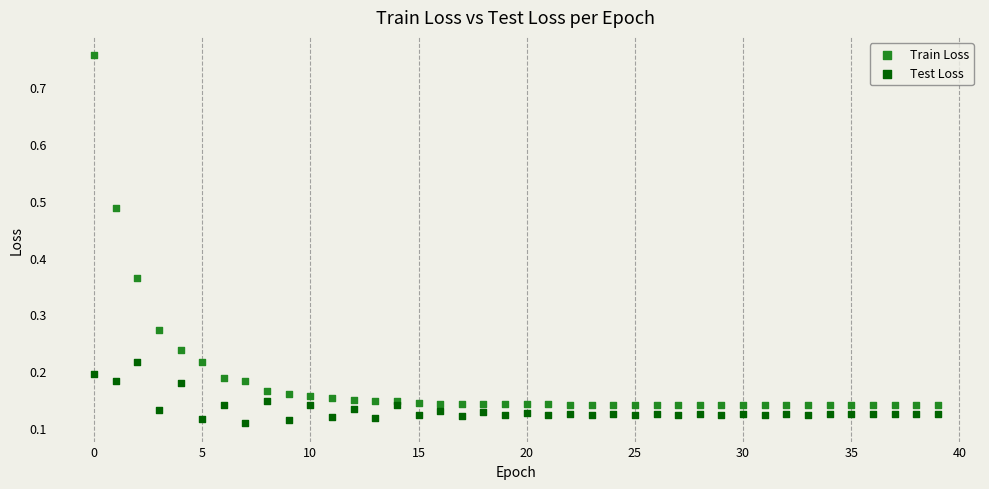

What are all the series names shown in the legend?

Train Loss, Test Loss